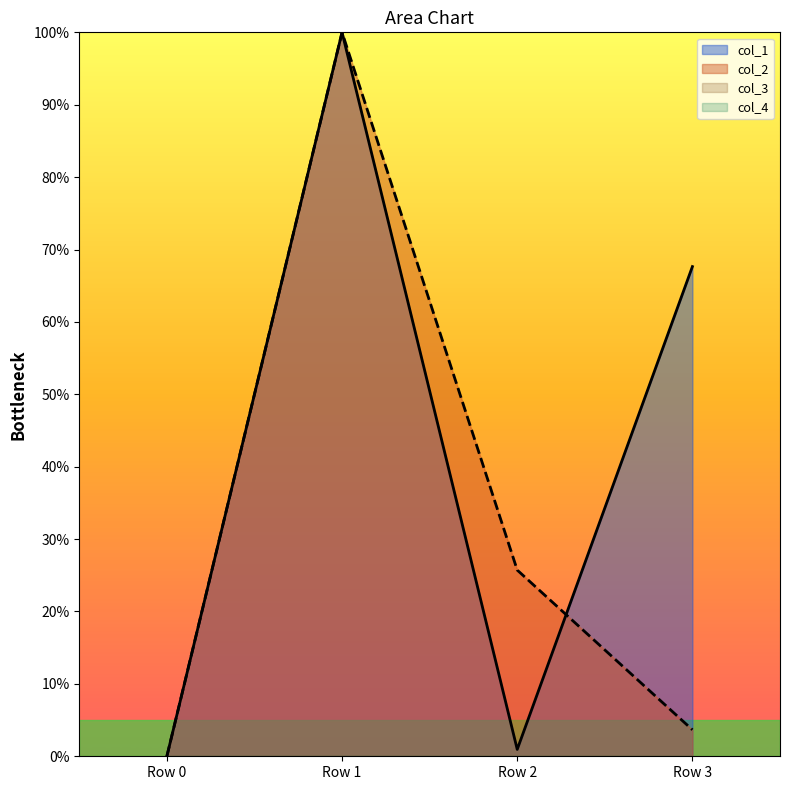

True or false: col_2 has more than 2 points higher than both neighbors.

False